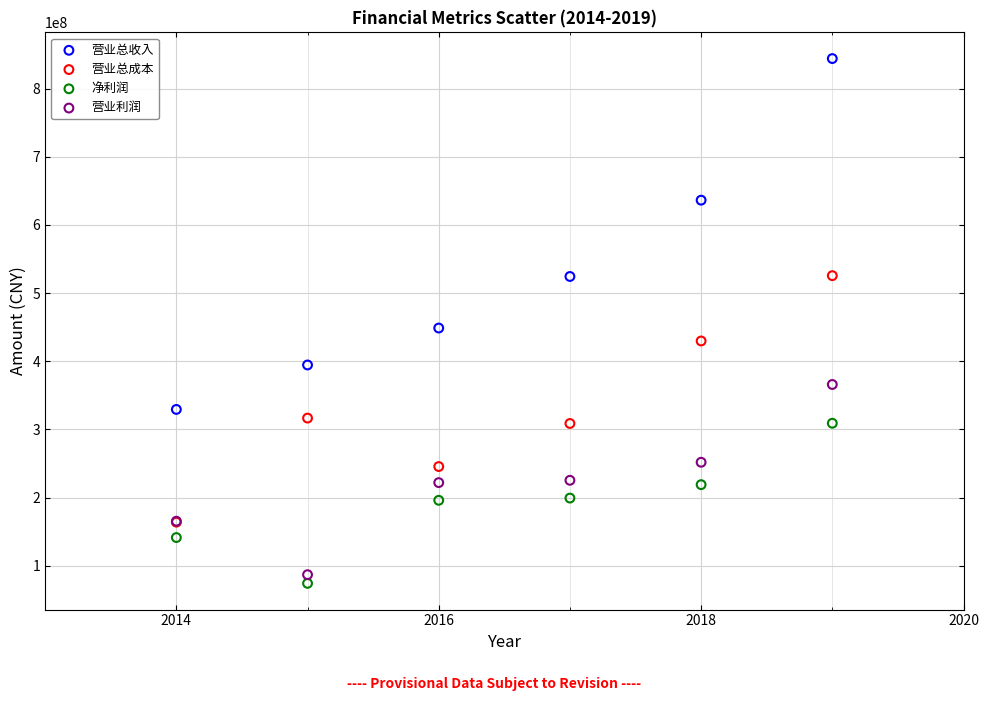

Across all series, what Y value is closest to 459124101?

448736308.4